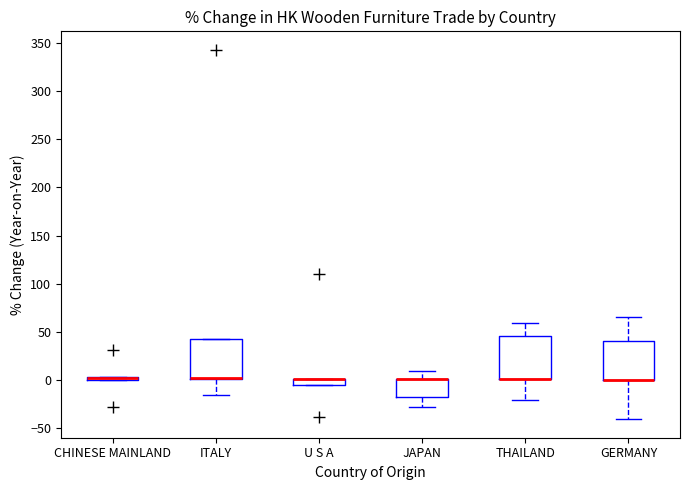

Where is the upper edge of the box for GERMANY on the y-axis? The values are not printed on the chart, so give them approximately, as read against the axis.

40